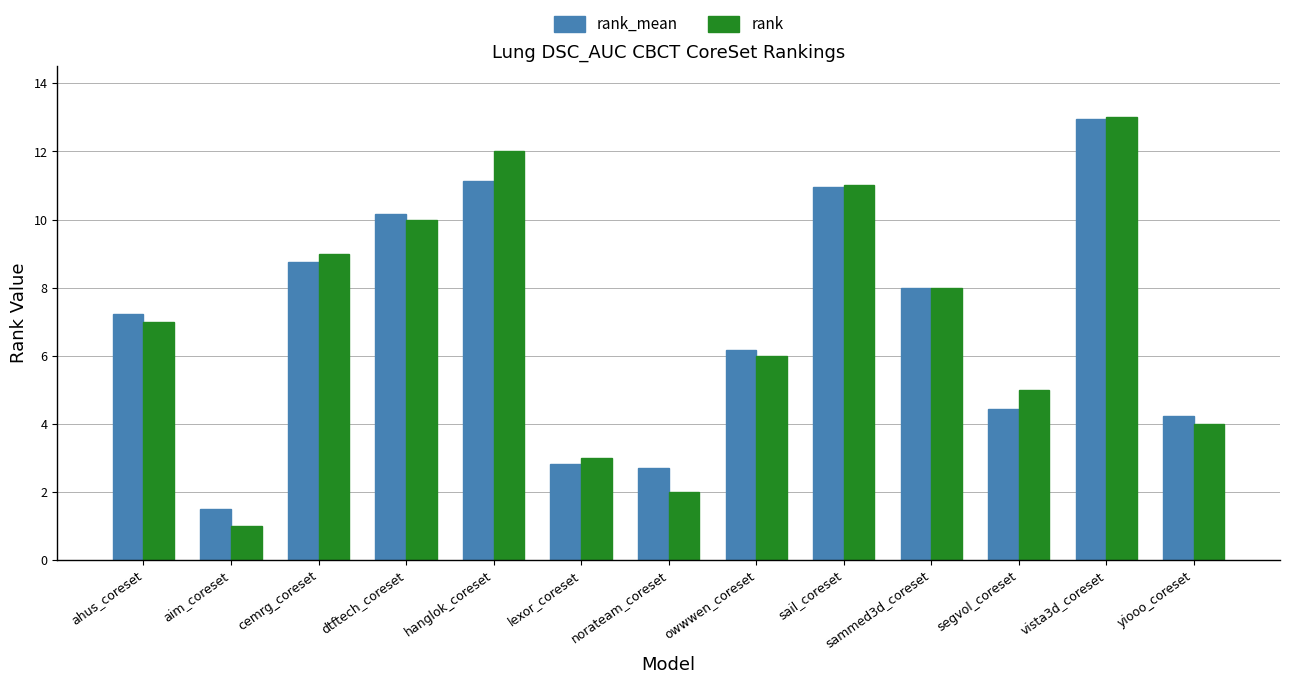

How many categories are shown in the chart?

13